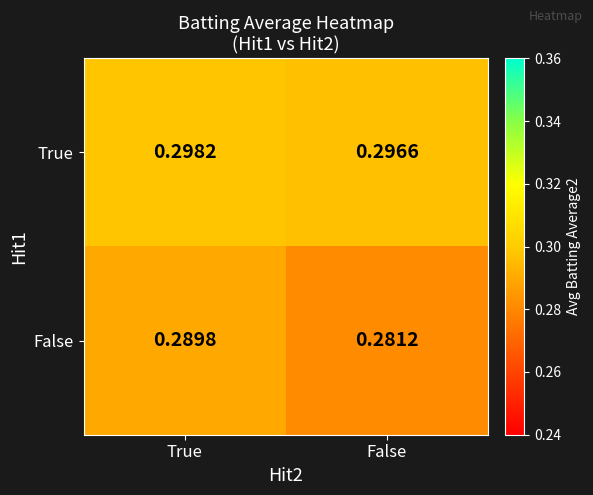

At which category does the chart reach its peak across all series?

True